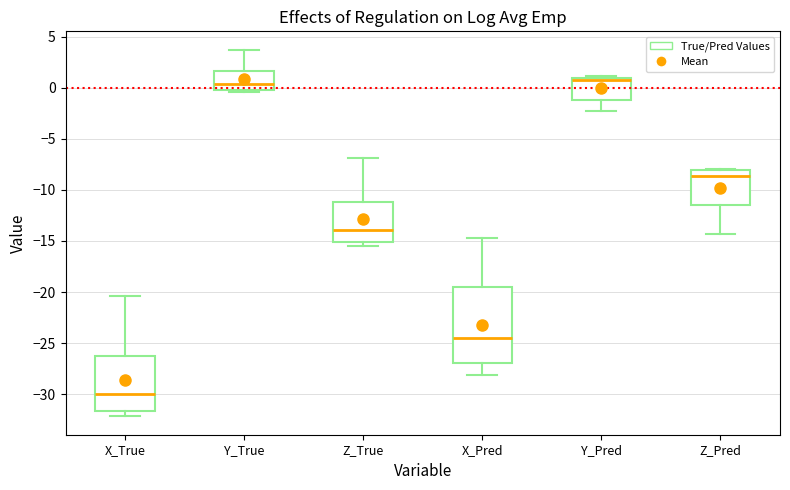

Reading left to right, read every box against the y-axis: the position of its median line, the range the box covers, and the ends of its whiskers. The values are not printed on the chart, so give them approximately, as read against the axis.

X_True: median -30.0, box -31.5 to -26.5, whiskers -32.0 to -20.5
Y_True: median 0.5, box 0.0 to 1.5, whiskers -0.5 to 3.5
Z_True: median -14.0, box -15.0 to -11.0, whiskers -15.5 to -7.0
X_Pred: median -24.5, box -27.0 to -19.5, whiskers -28.0 to -14.5
Y_Pred: median 1.0 (just below the box's upper edge), box -1.0 to 1.0, whiskers -2.5 to 1.0 (just above the box's upper edge)
Z_Pred: median -8.5, box -11.5 to -8.0, whiskers -14.5 to -8.0